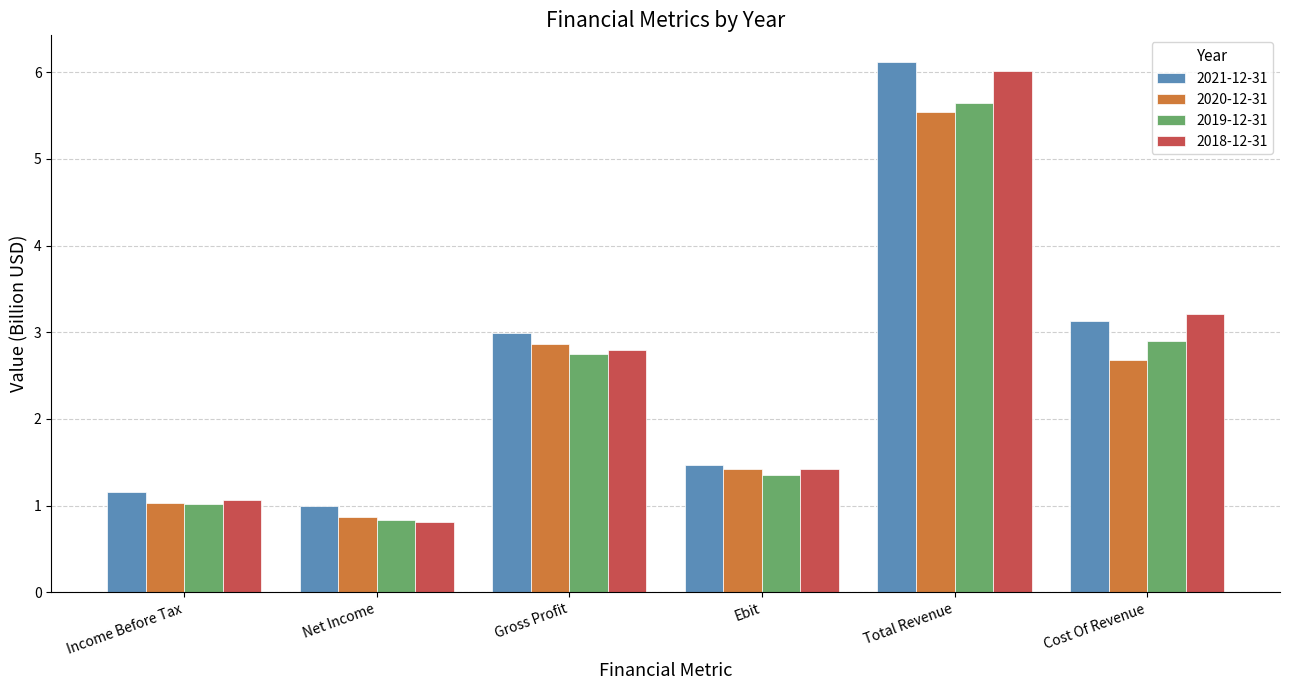

What is the value of the 2020-12-31 bar at the 6th from the left?

2.7